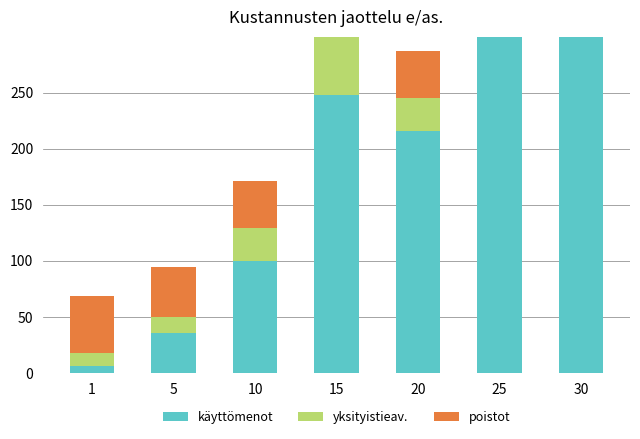

At how many categories does at least one series exceed 520?

1